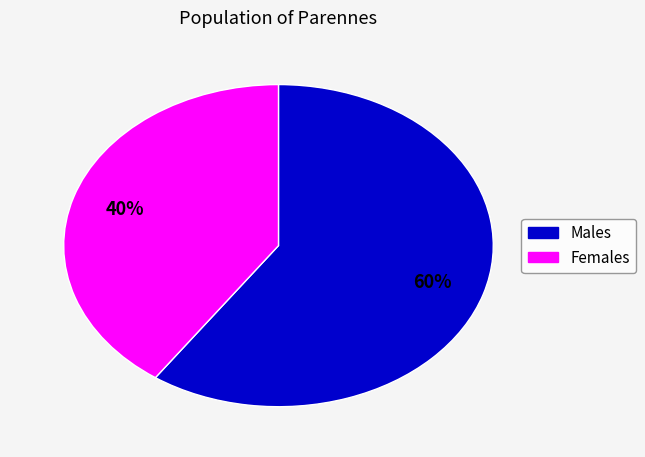

To the nearest percent, what is the average slice percentage?

50%